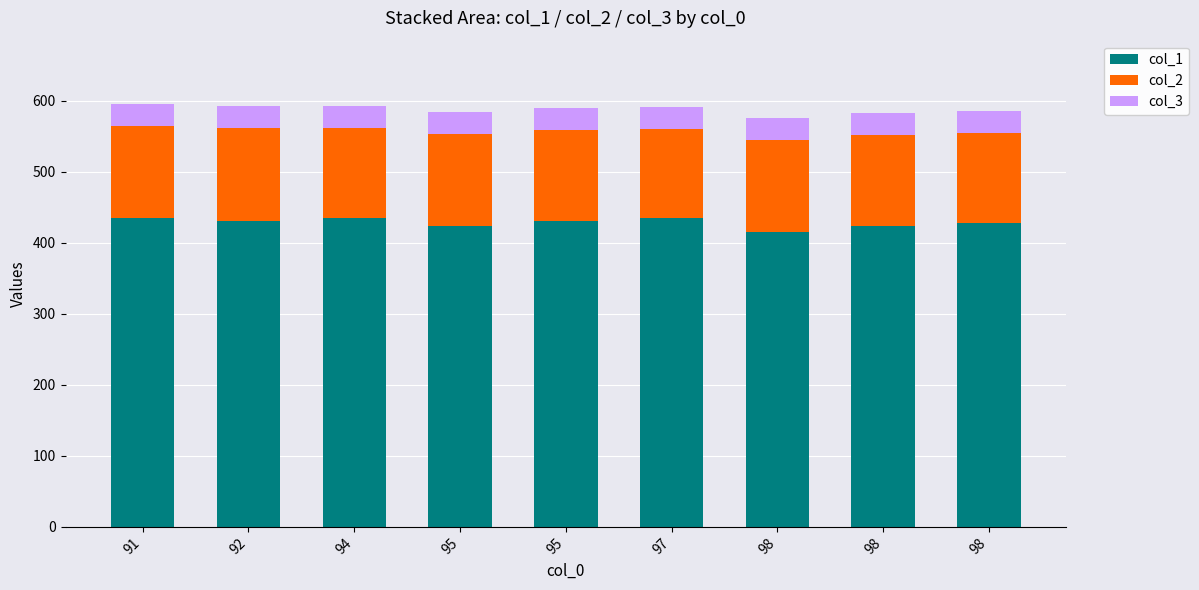

What are all the series names shown in the legend?

col_1, col_2, col_3